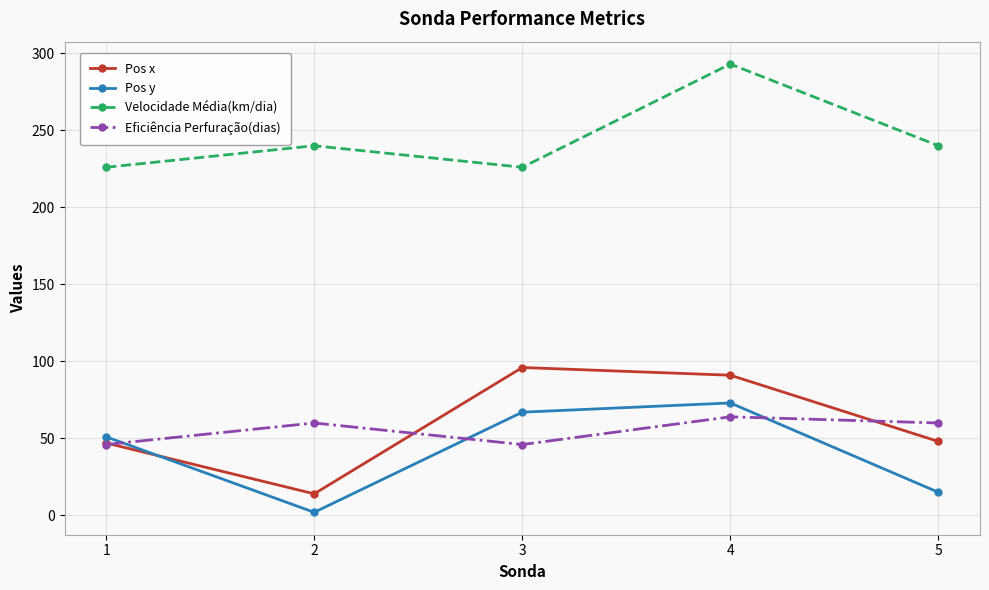

At which category is the sum across all series the highest?

4